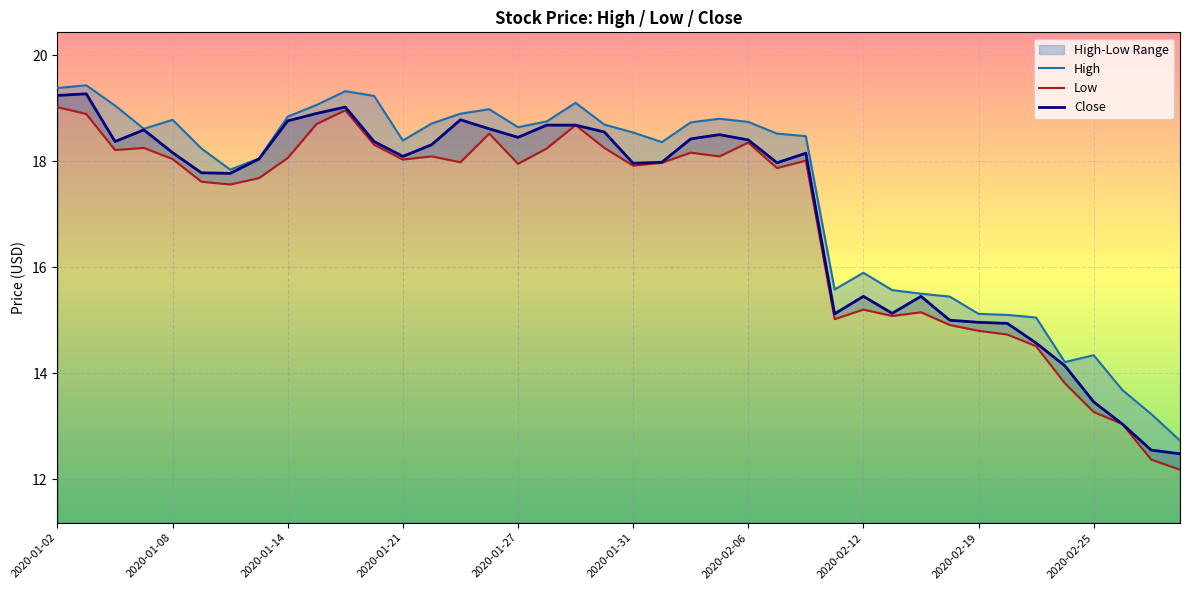

At which label does Close first exceed 18?

2020-01-02